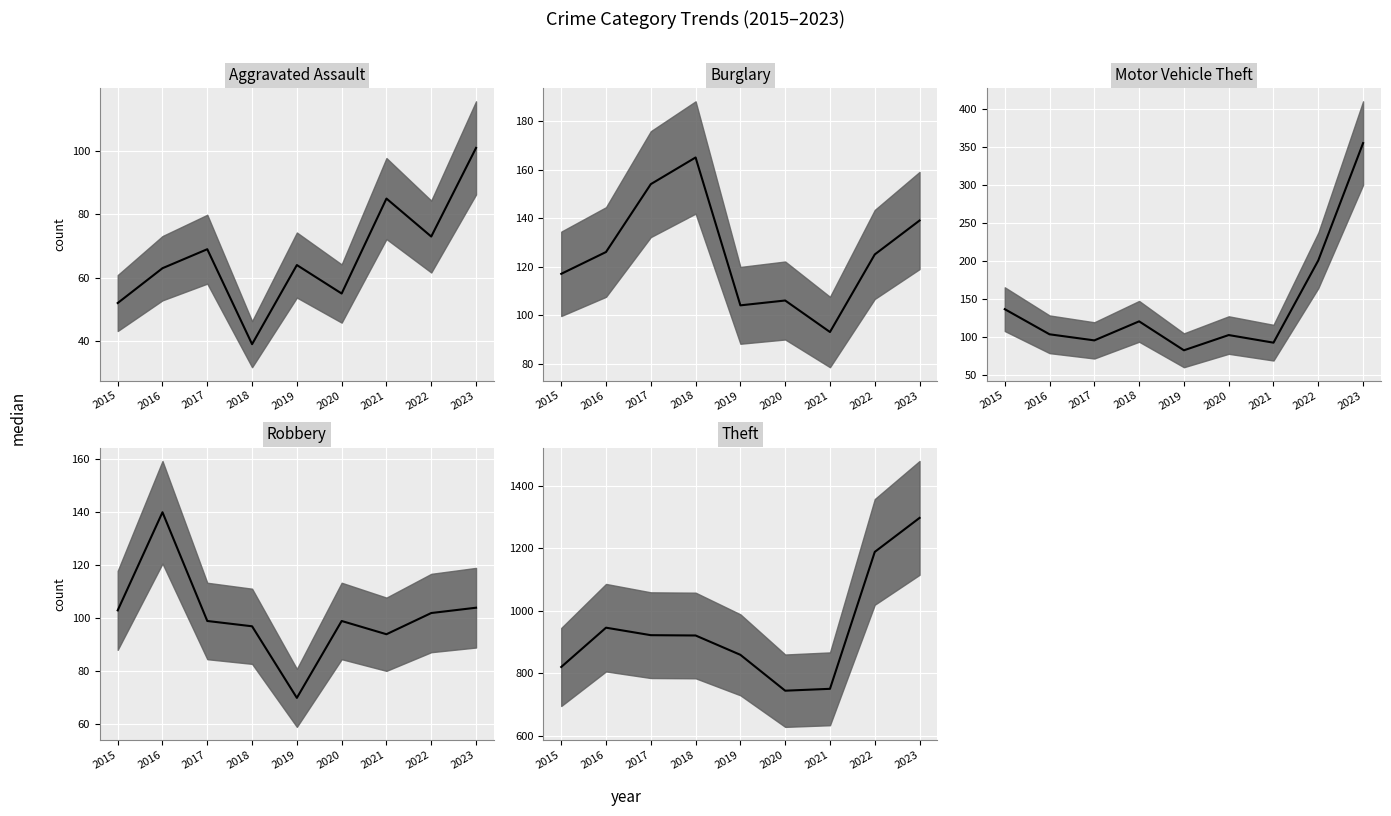

True or false: Robbery has a value of 104 at 2023.

True